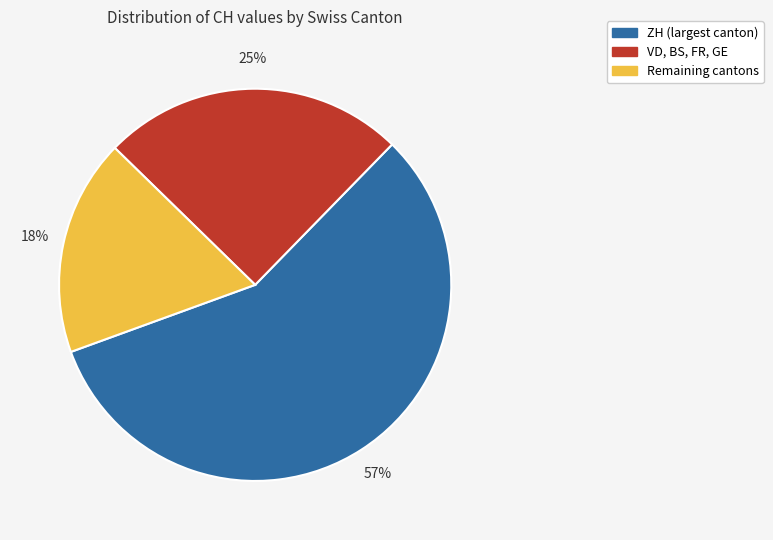

To the nearest percent, what is the average slice percentage?

33%